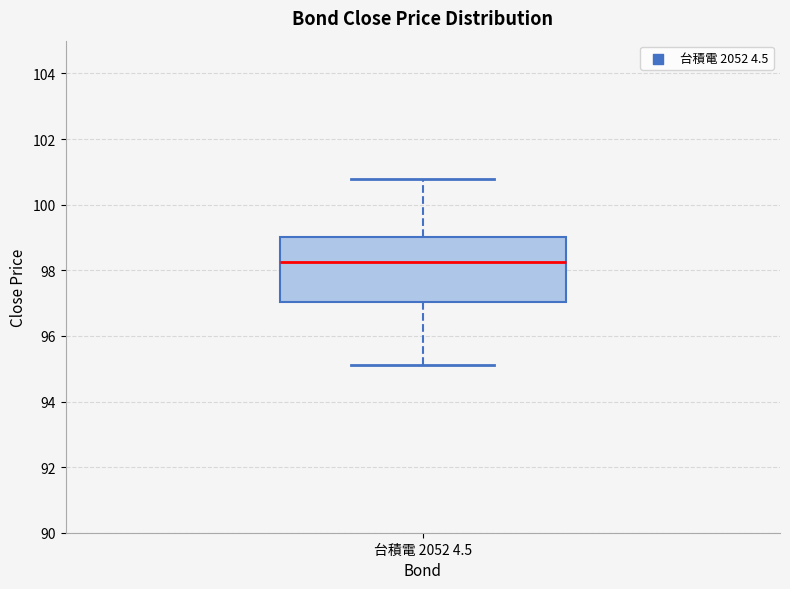

Read this box plot against the y-axis: the position of the median line, the range covered by the box, and the ends of both whiskers. The values are not printed on the chart, so give them approximately, as read against the axis.

median 98.2, box 97.0 to 99.0, whiskers 95.2 to 100.8